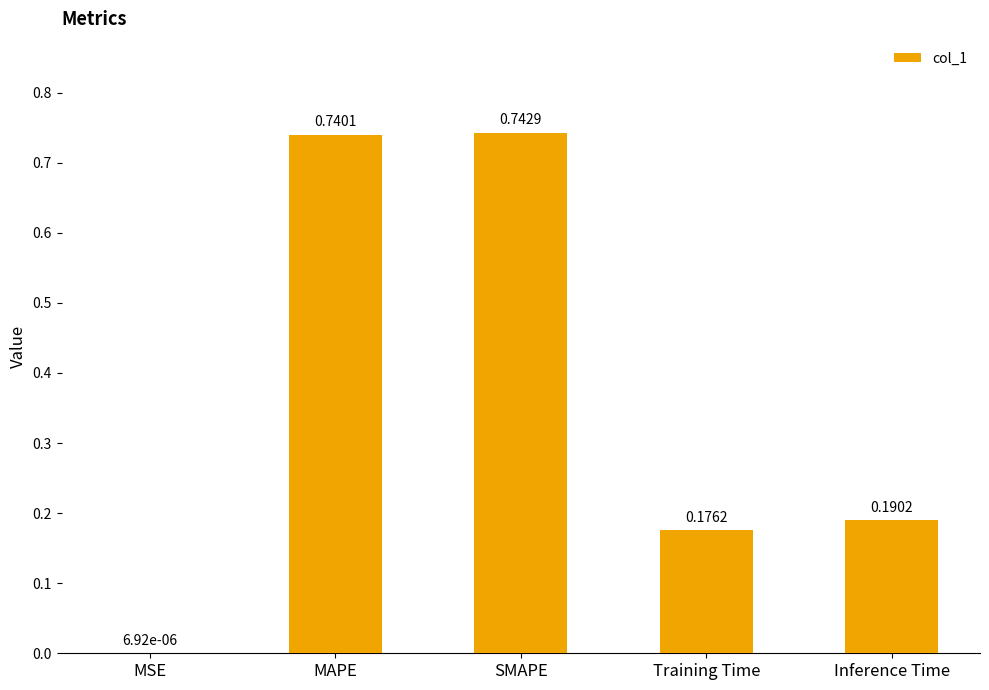

Between Inference Time and Training Time, which is larger?

Inference Time